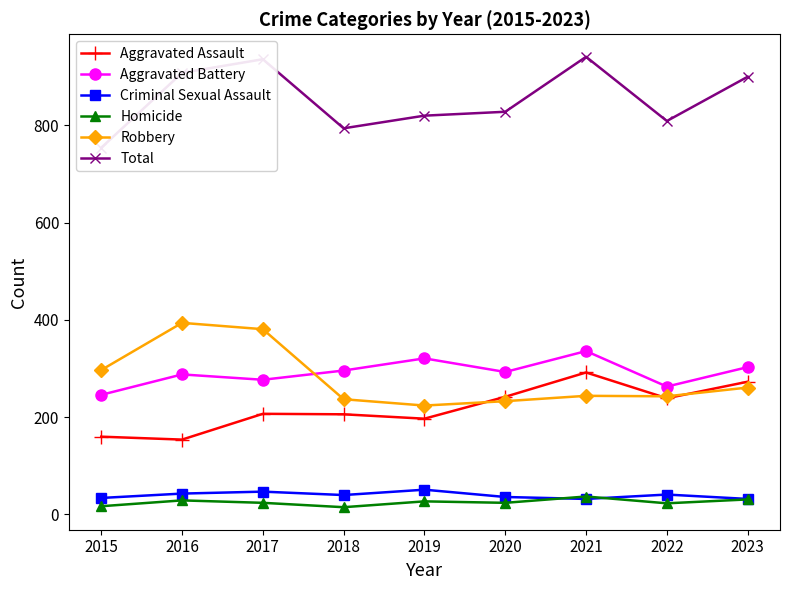

Which series has the widest spread of values?

Total